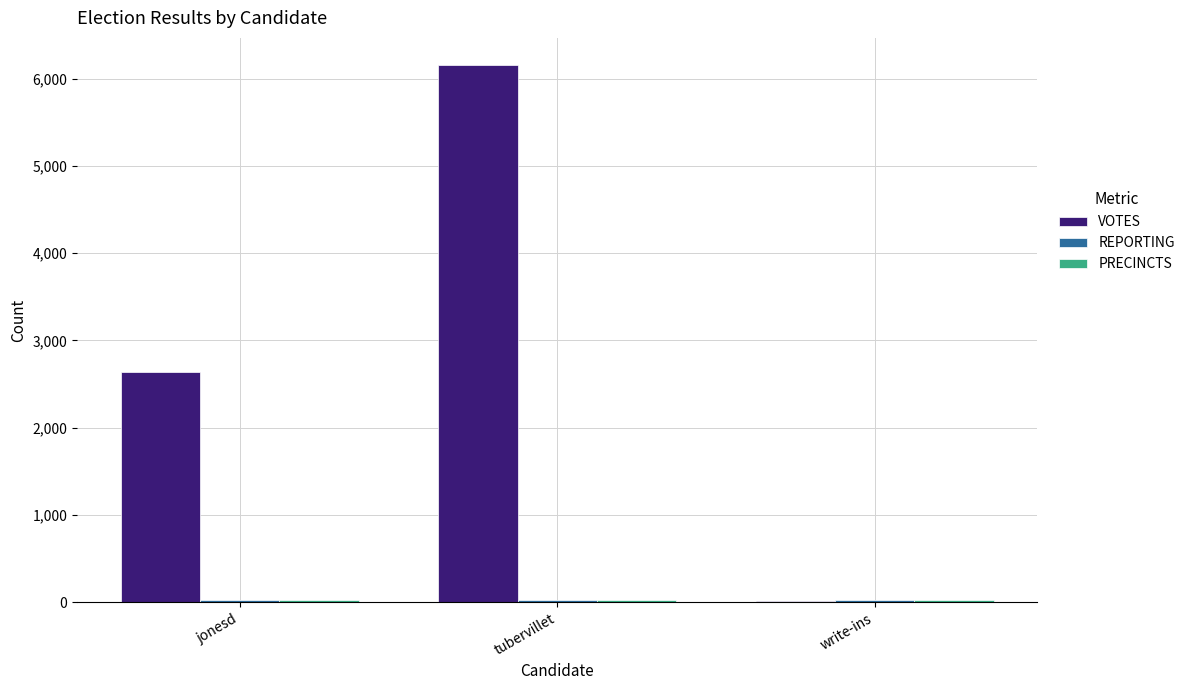

Is it true that VOTES equals 10254 at tubervillet?

False